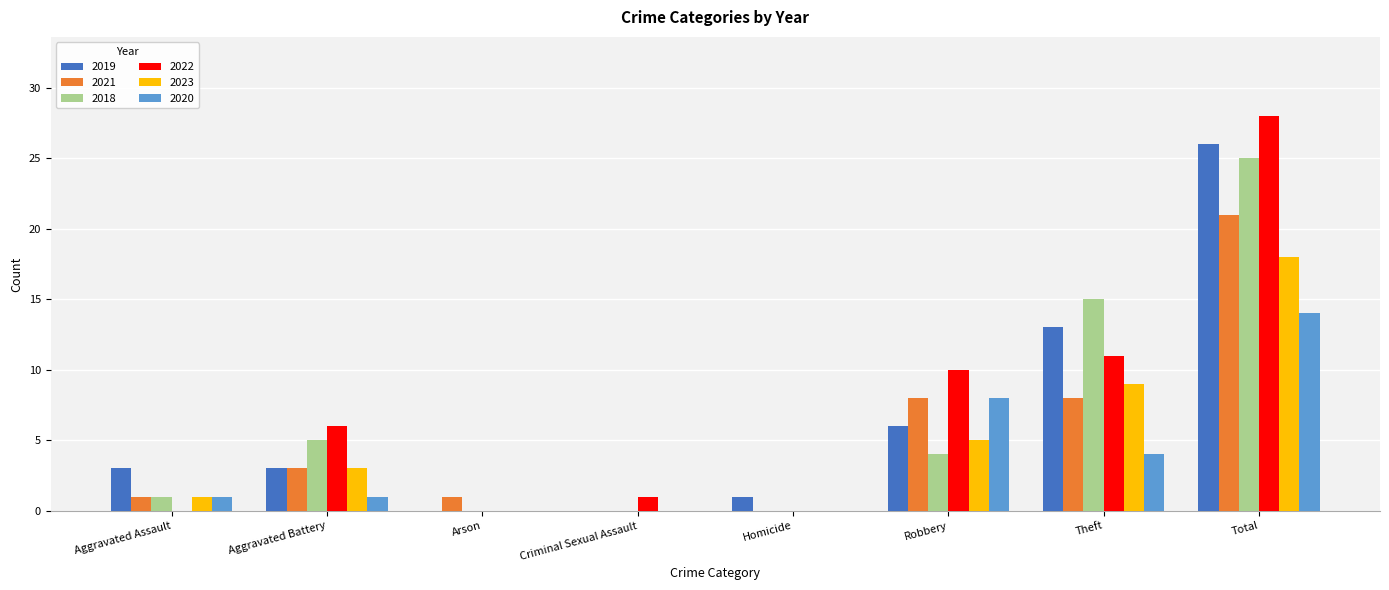

What is the sum of the 2018 values at Robbery and Total?

29